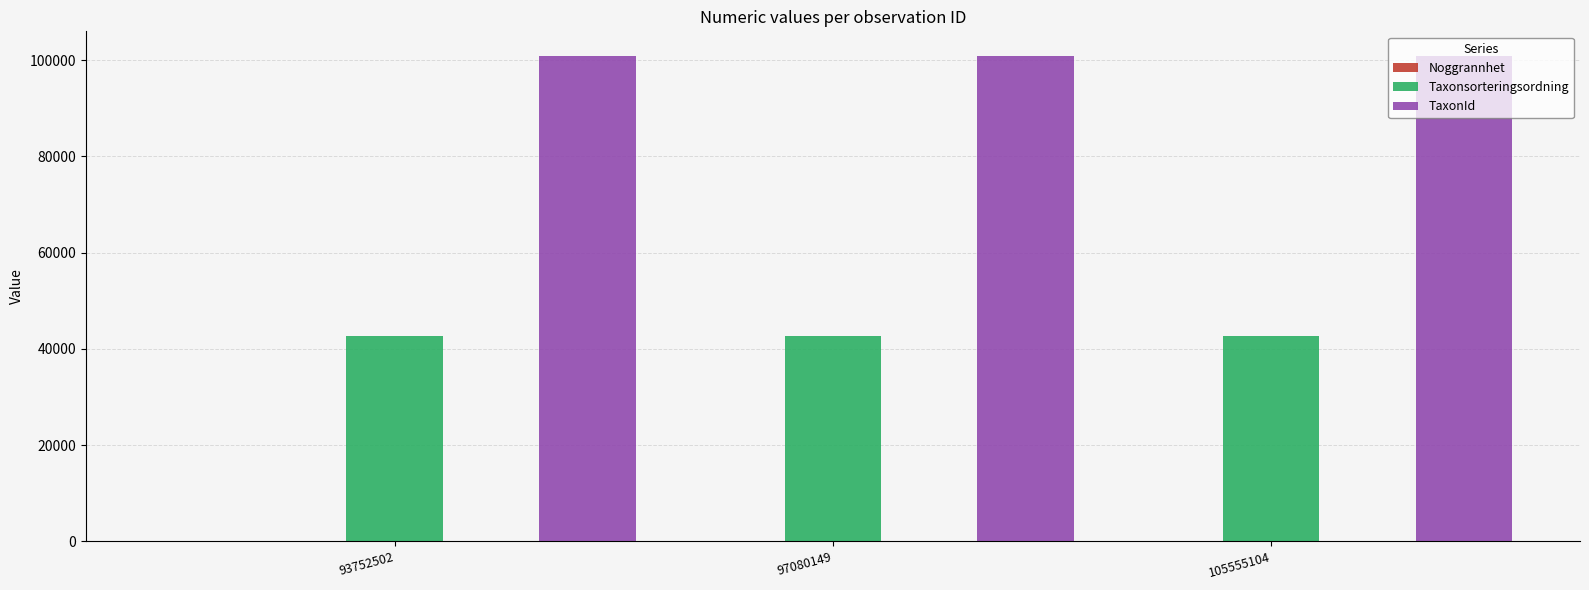

How many distinct data groups are displayed?

3